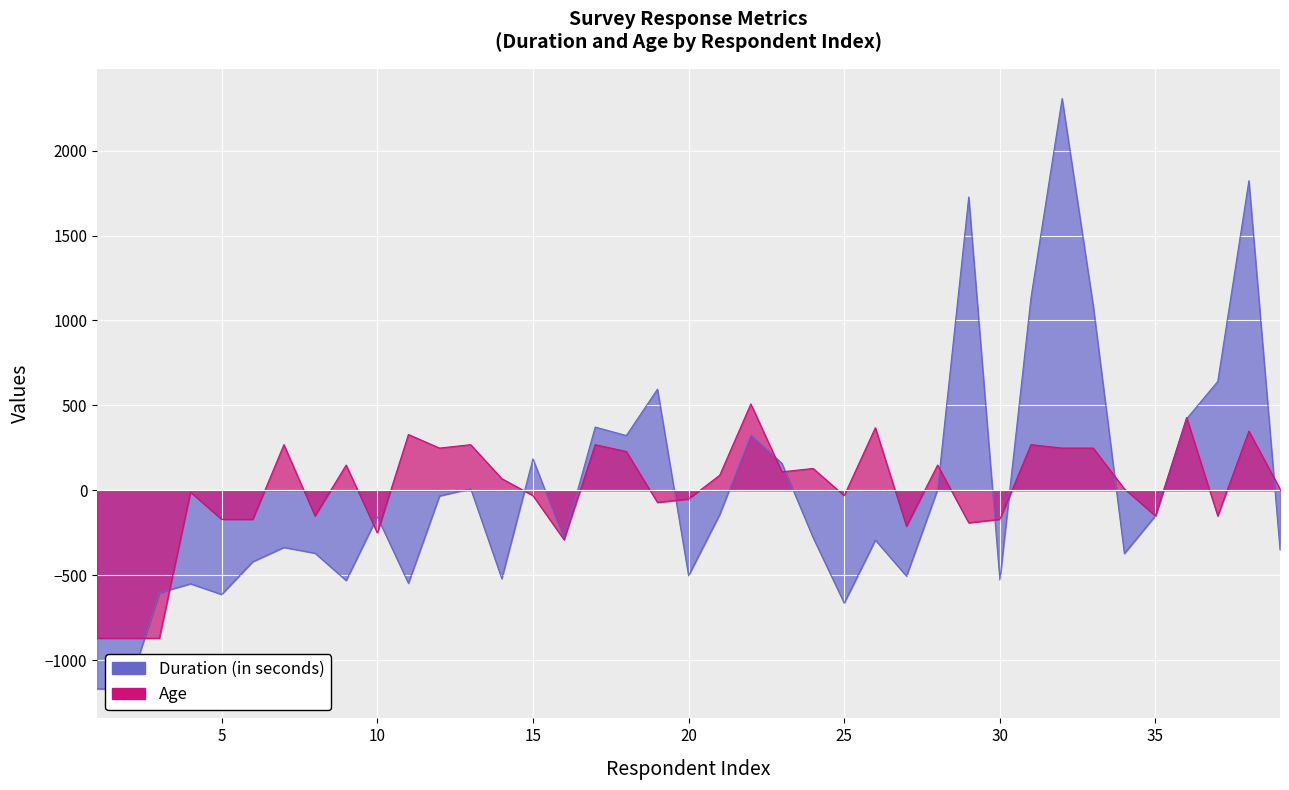

Which series ends up on top after the final intersection of Age and Duration (in seconds)?

Age